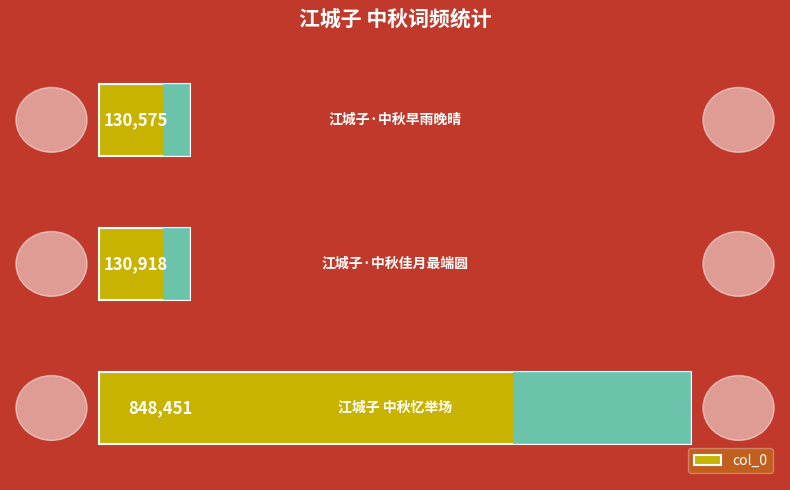

How many values are below 130918?

1